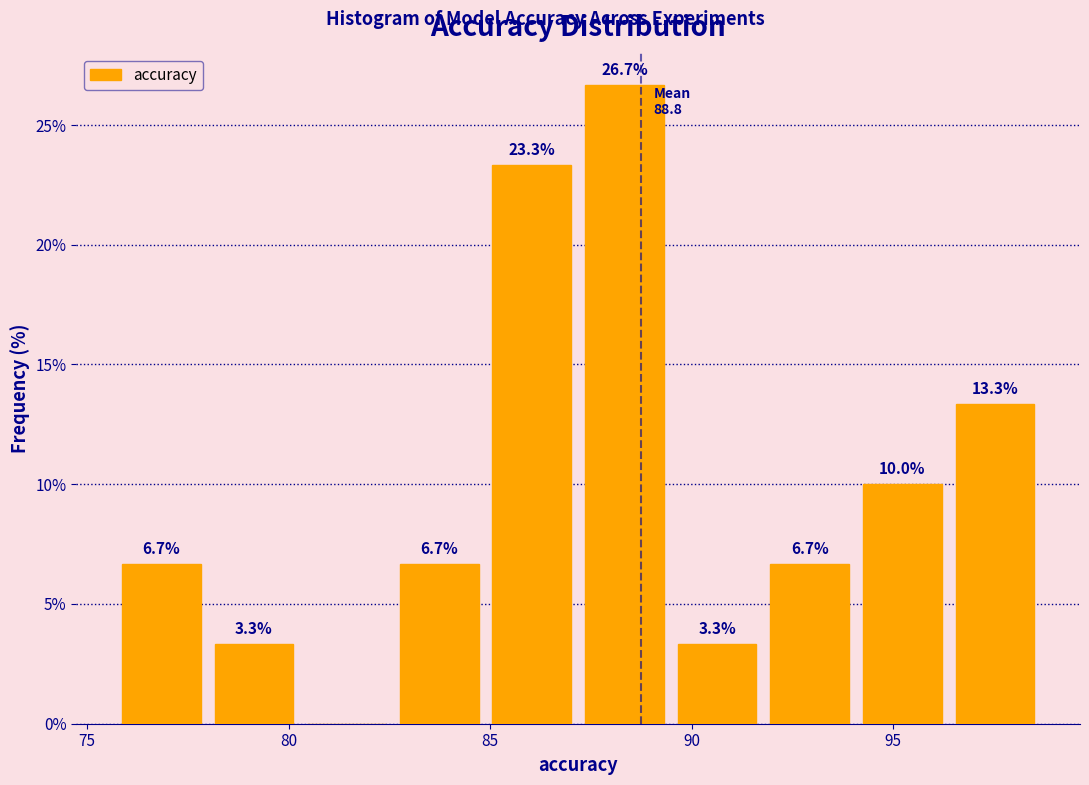

Over which range of the x-axis is the bar tallest?

87.0 to 89.5